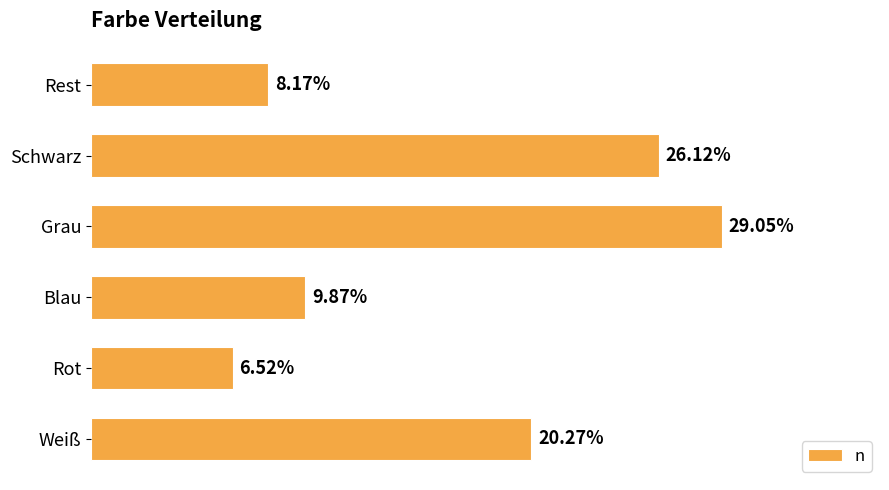

Which category has the highest value across all series?

Grau